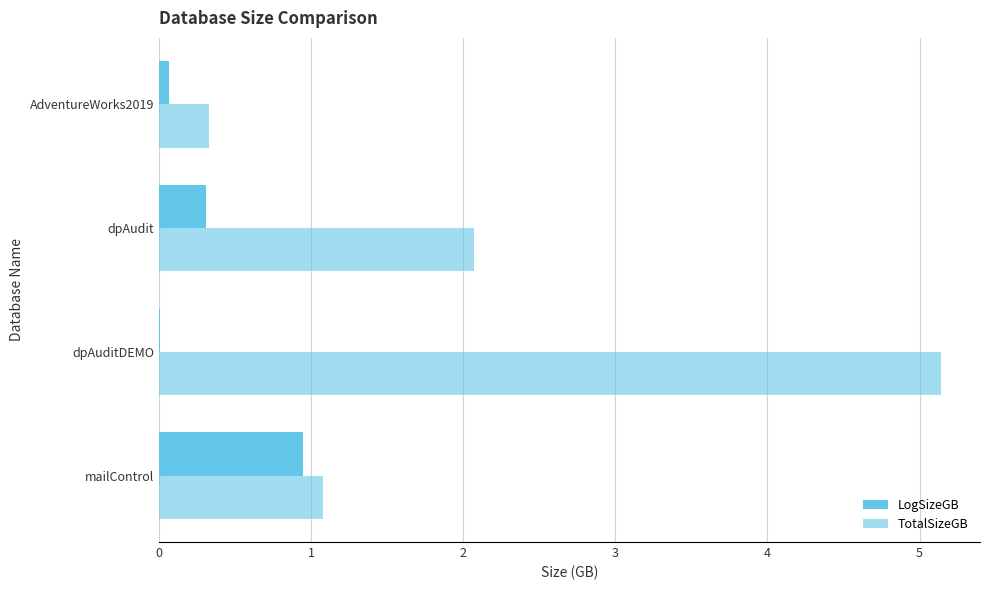

How many distinct data groups are displayed?

2